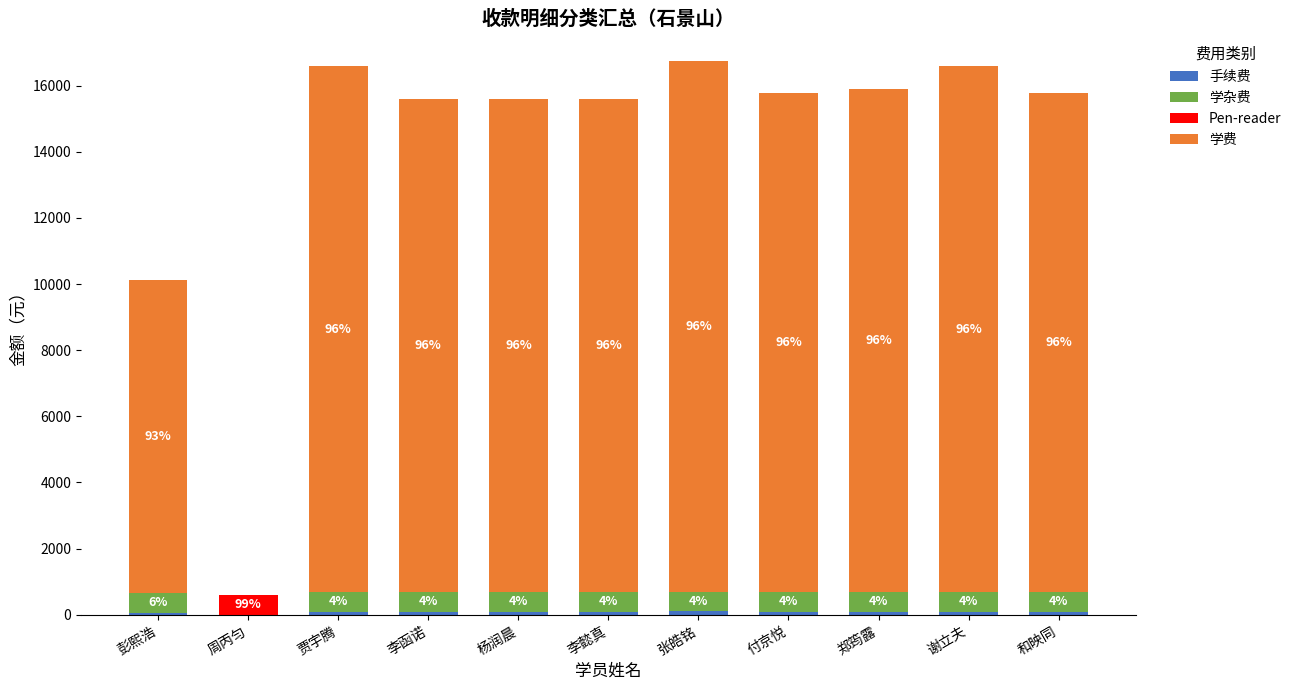

List the series in order of their peak value, highest first.

学费, 学杂费, Pen-reader, 手续费